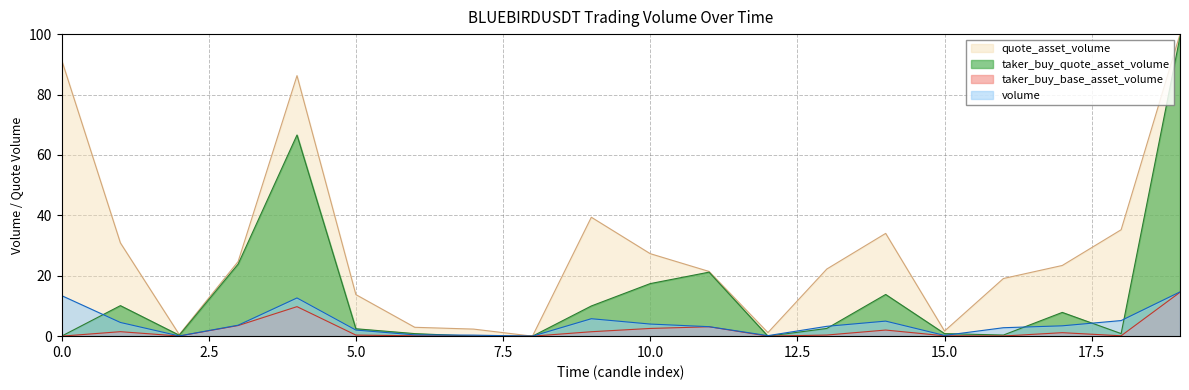

Where is the first local maximum for quote_asset_volume?

4